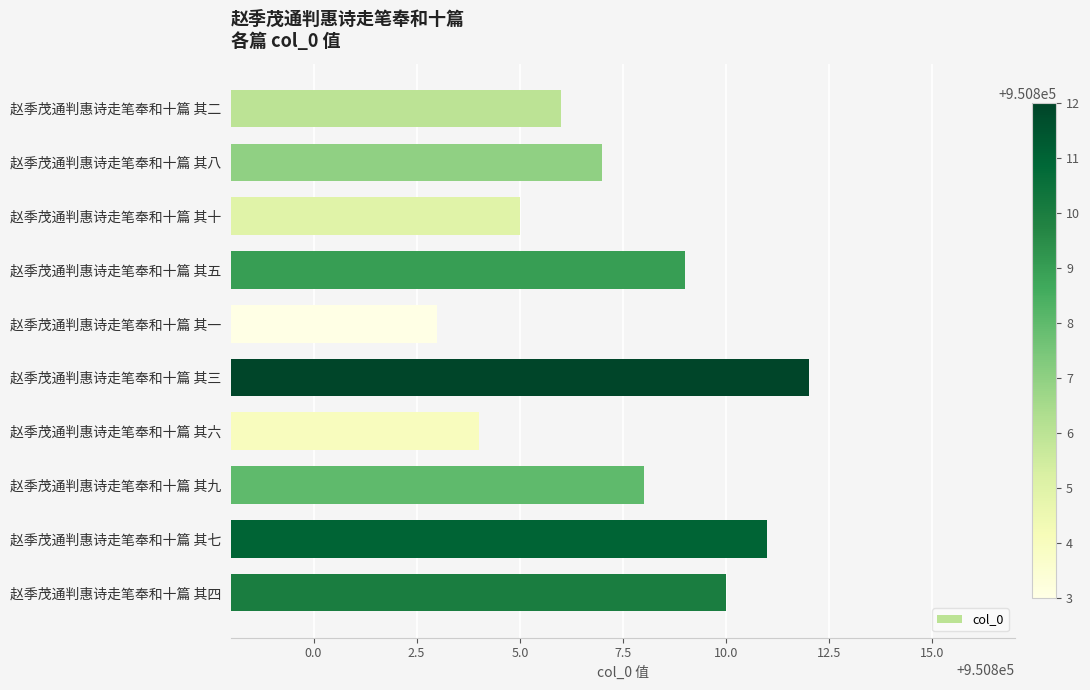

What is the maximum value shown in the chart?

950812